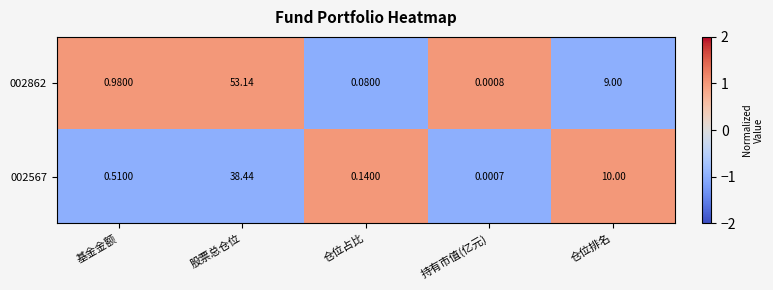

At which category is the sum across all series the highest?

股票总仓位